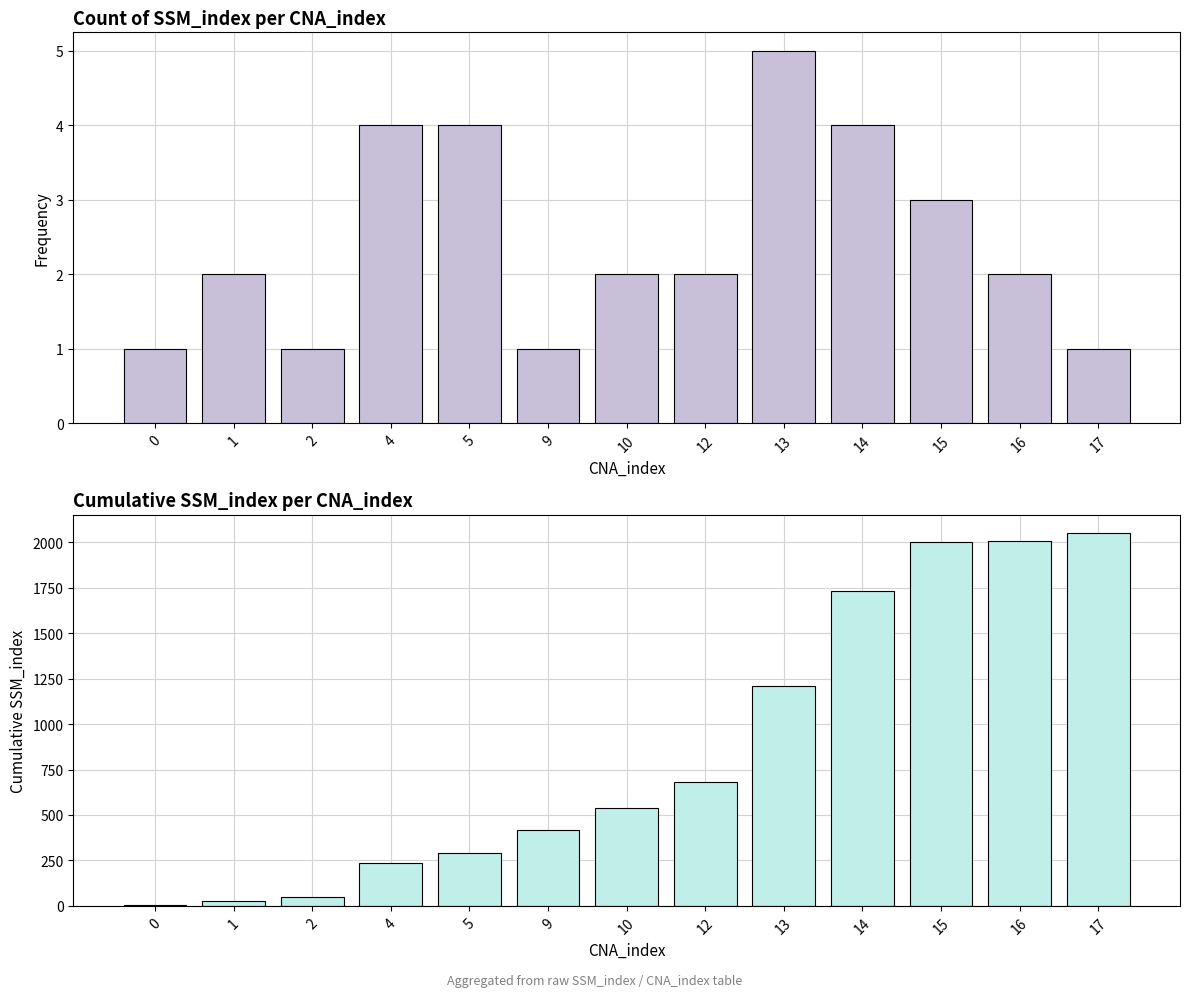

Reading left to right, extract all data points from this chart.

Count of SSM_index: 0=1	1=2	2=1	4=4	5=4	9=1	10=2	12=2	13=5	14=4	15=3	16=2	17=1
Cumulative SSM_index: 0=2	1=26	2=51	4=238	5=293	9=416	10=536	12=682	13=1212	14=1730	15=2000	16=2009	17=2049